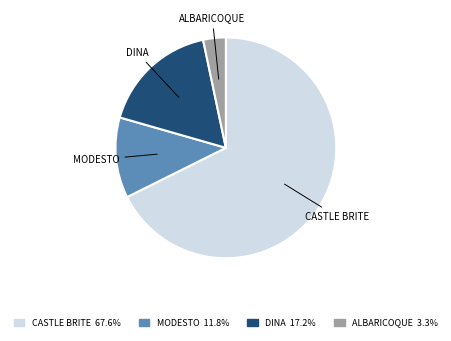

Which slice is the largest?

CASTLE BRITE